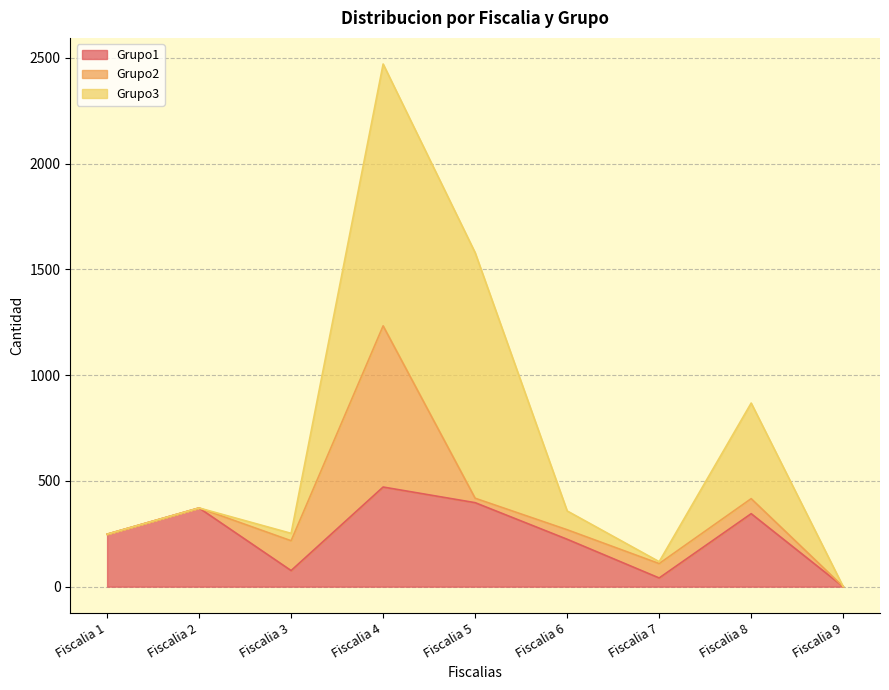

Is it true that Grupo1 equals 76 at Fiscalia 3?

True